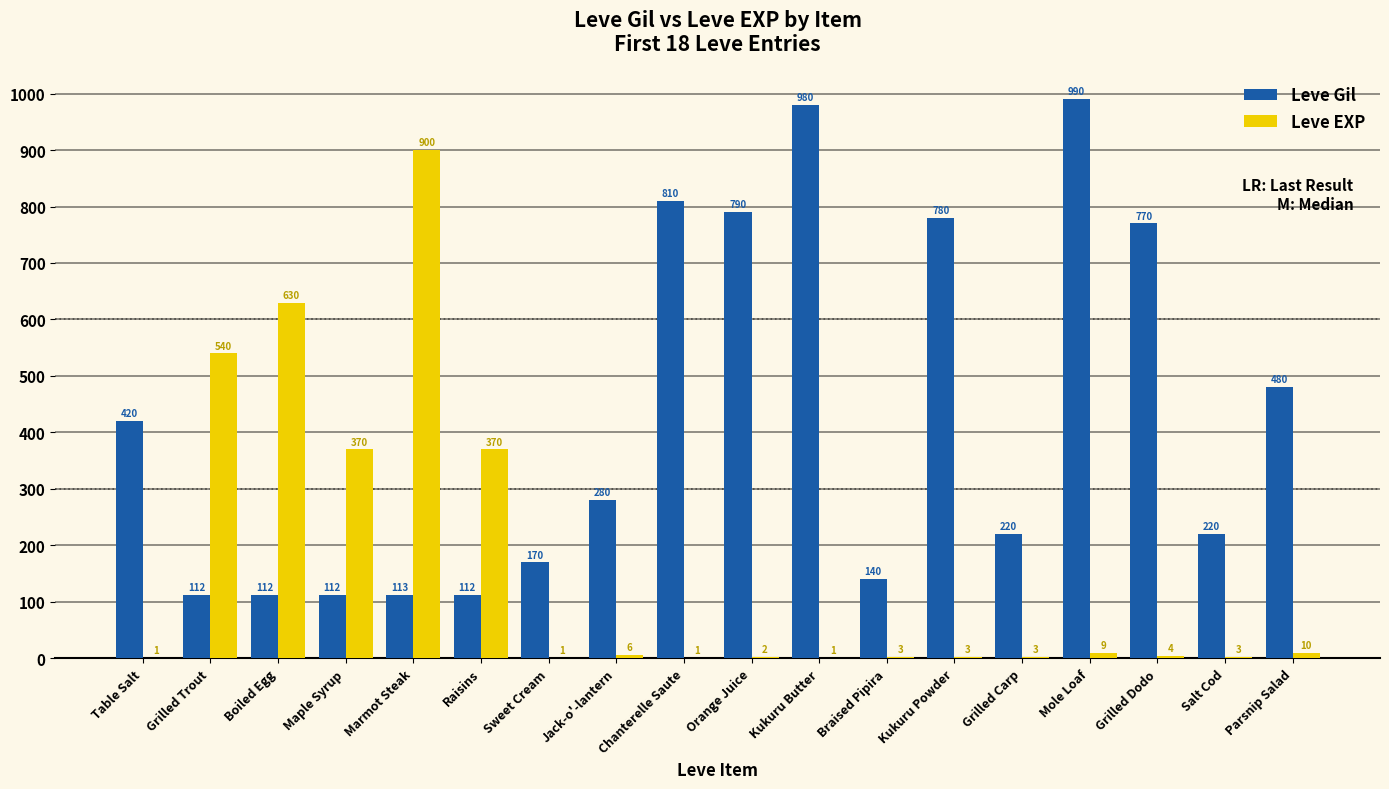

Which series has the largest total across all categories?

Leve Gil